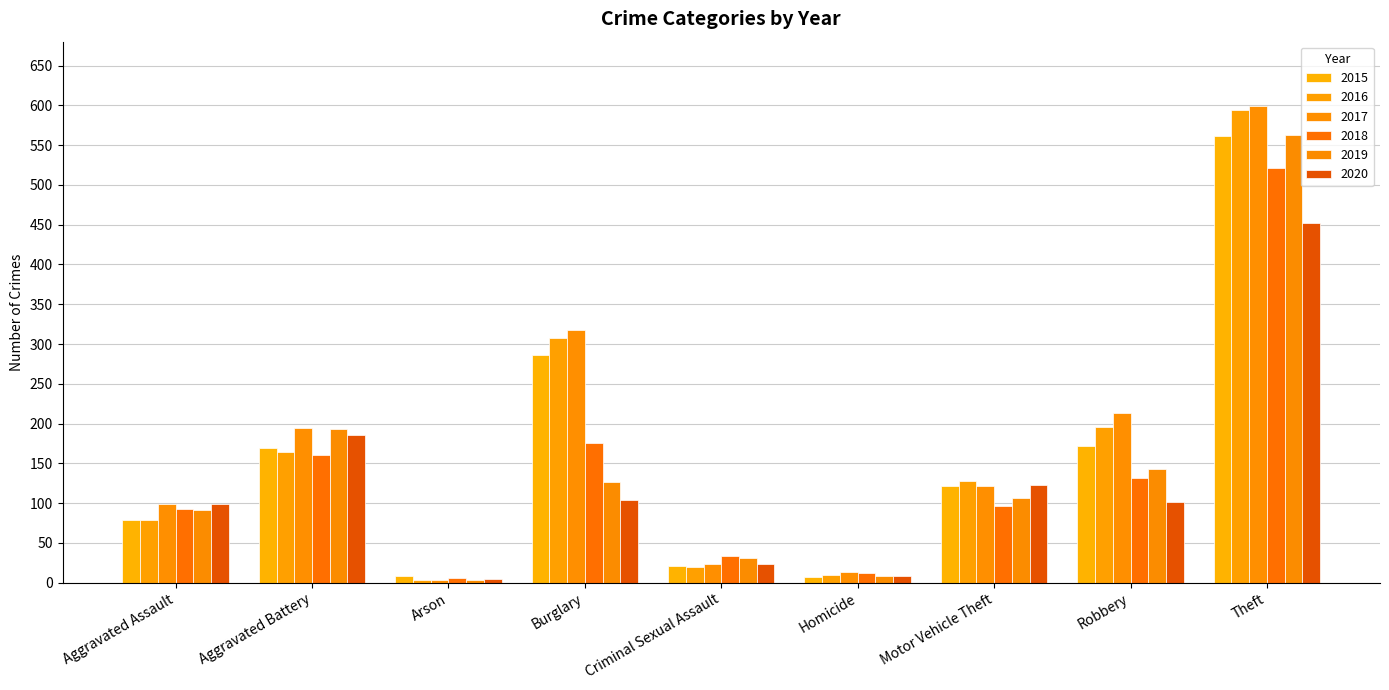

The 2015 series shows 286 at Burglary. True or false?

True